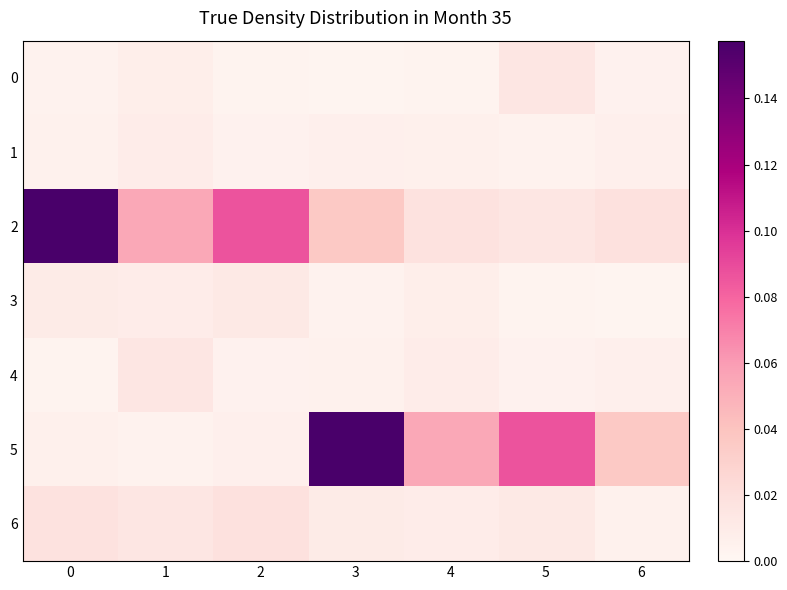

Count the number of data series in this chart.

7